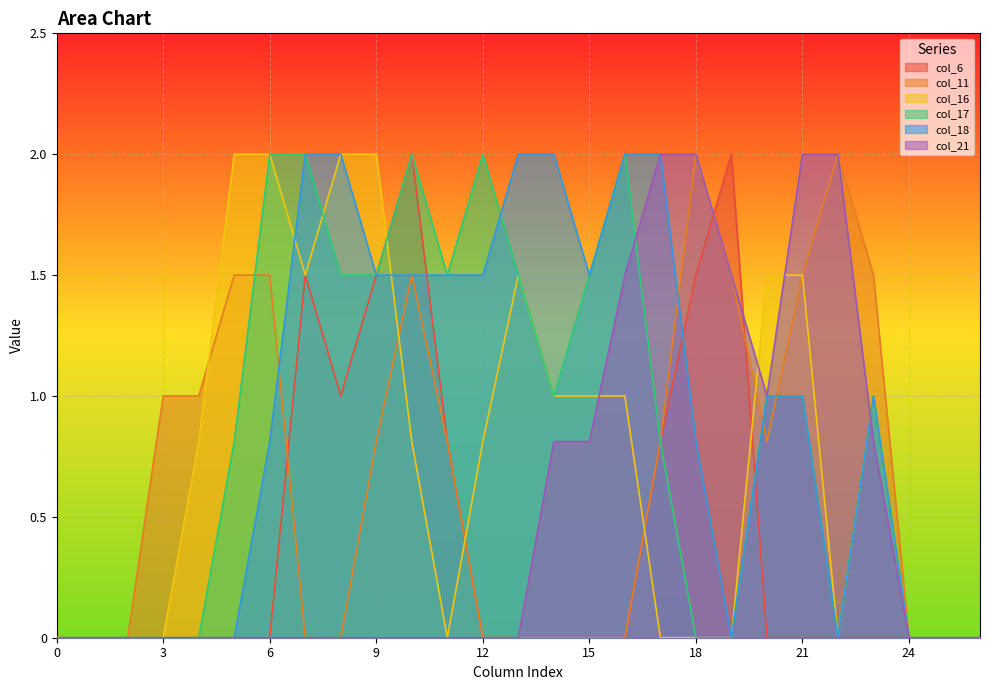

How many interior local valleys does the col_6 series have?

1